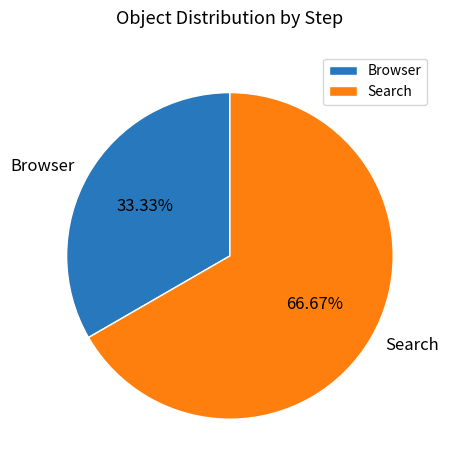

What is the majority slice?

Search